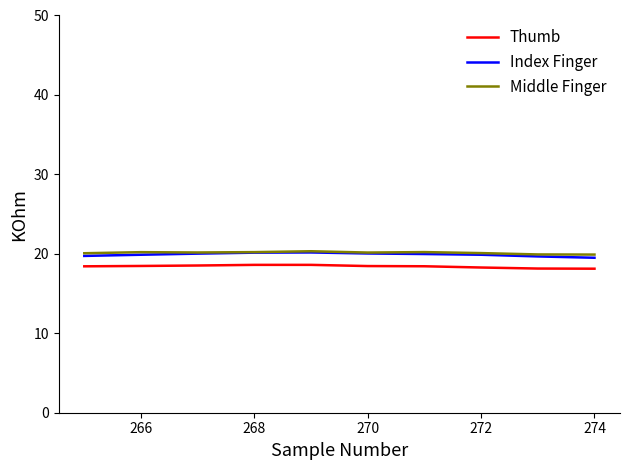

What is the highest value of the Middle Finger series?

20.3